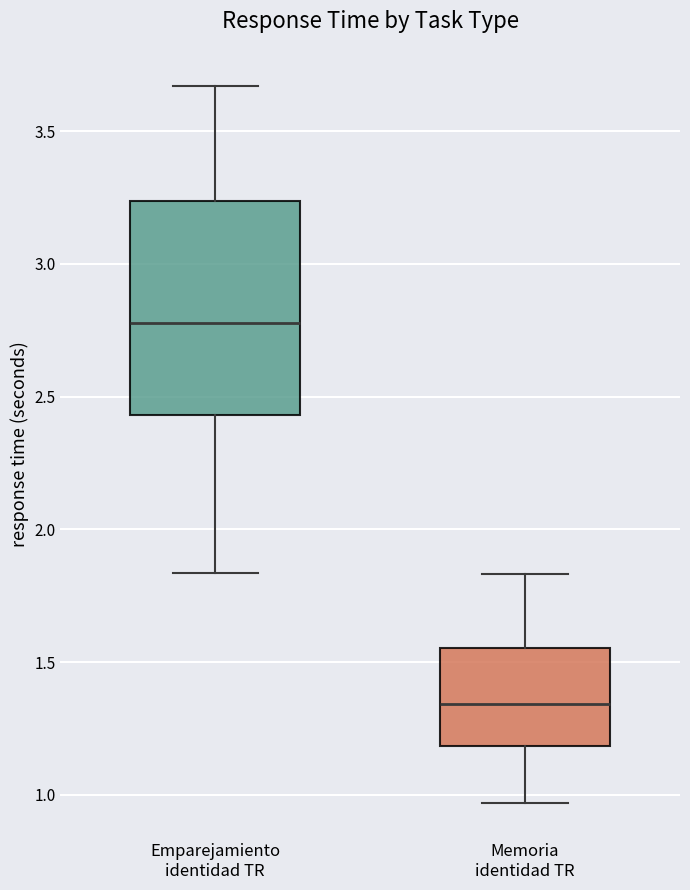

Comparing the boxes themselves (not the whiskers), which one is the tallest?

Emparejamiento identidad TR